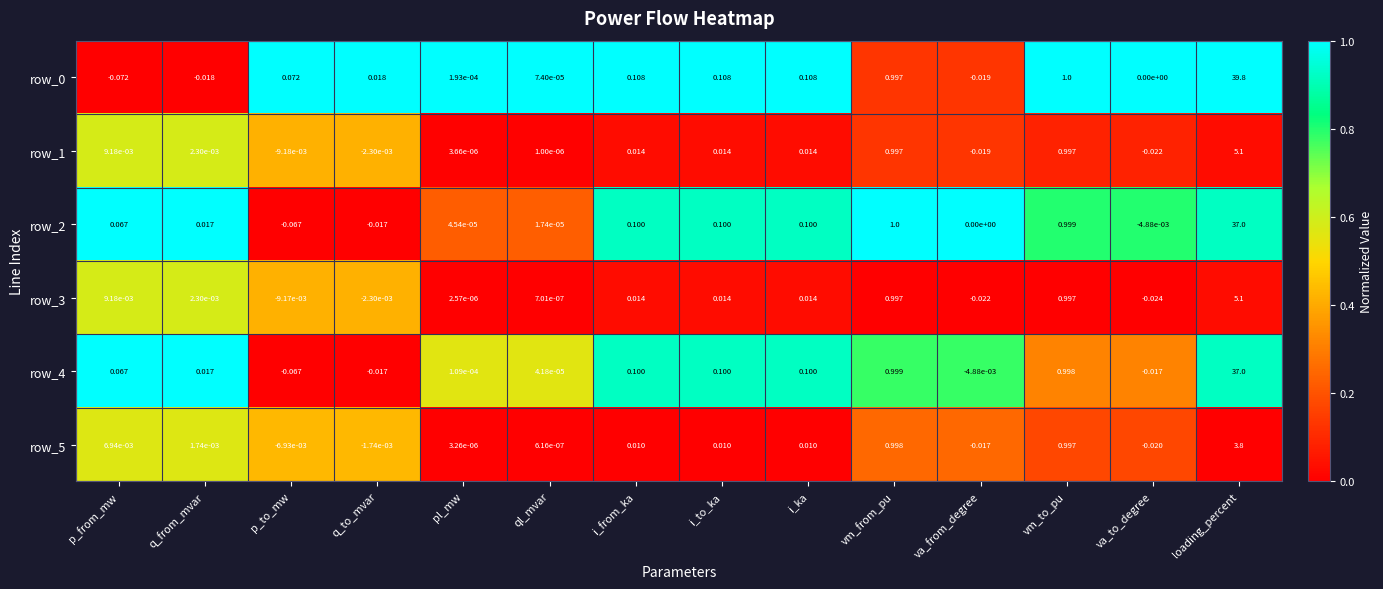

At which label is row_5 closest to 1?

vm_from_pu